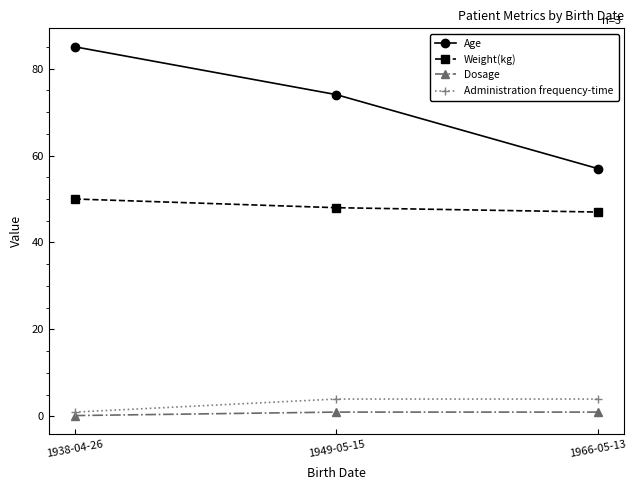

The value of Age at 1949-05-15 is 74.0. True or false?

True